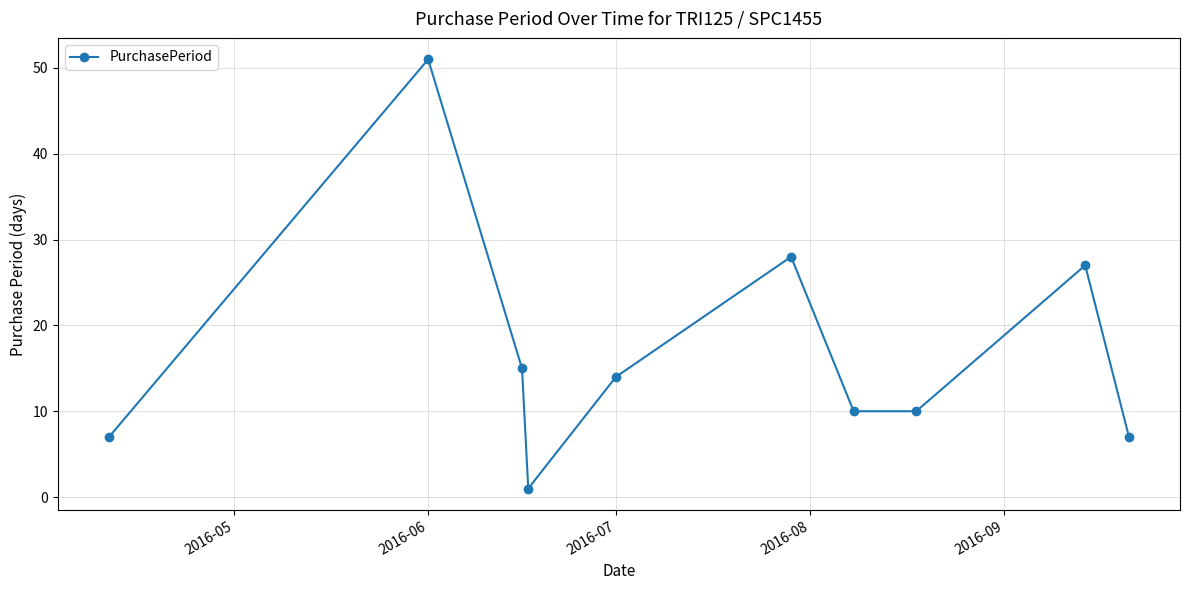

What is the sum of all values?

170